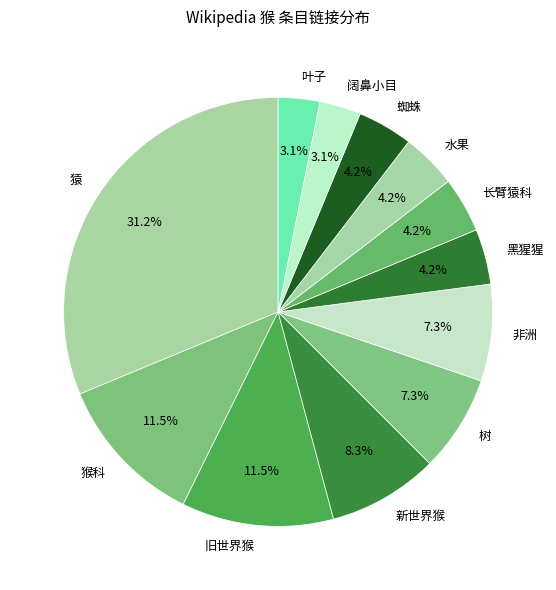

Does any single category account for the majority?

No